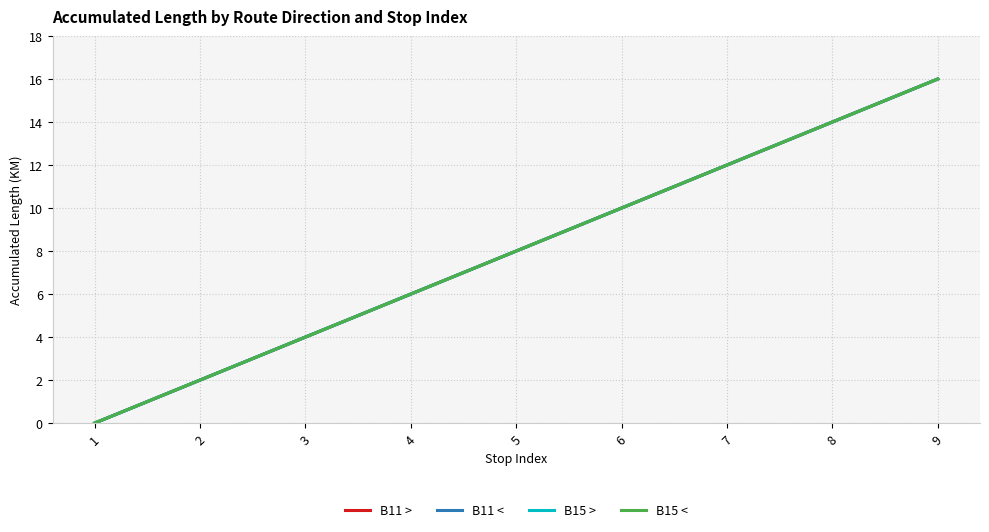

Count the B11 > values in the range 4 to 12.

5